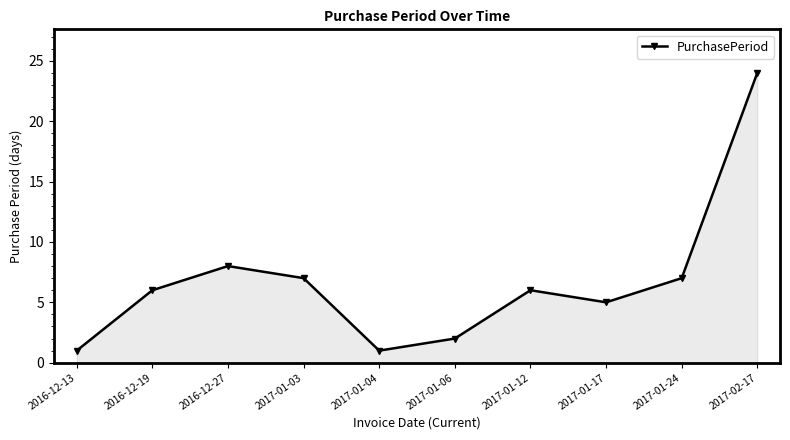

What is the change in value from 2016-12-13 to 2017-01-12?

+5